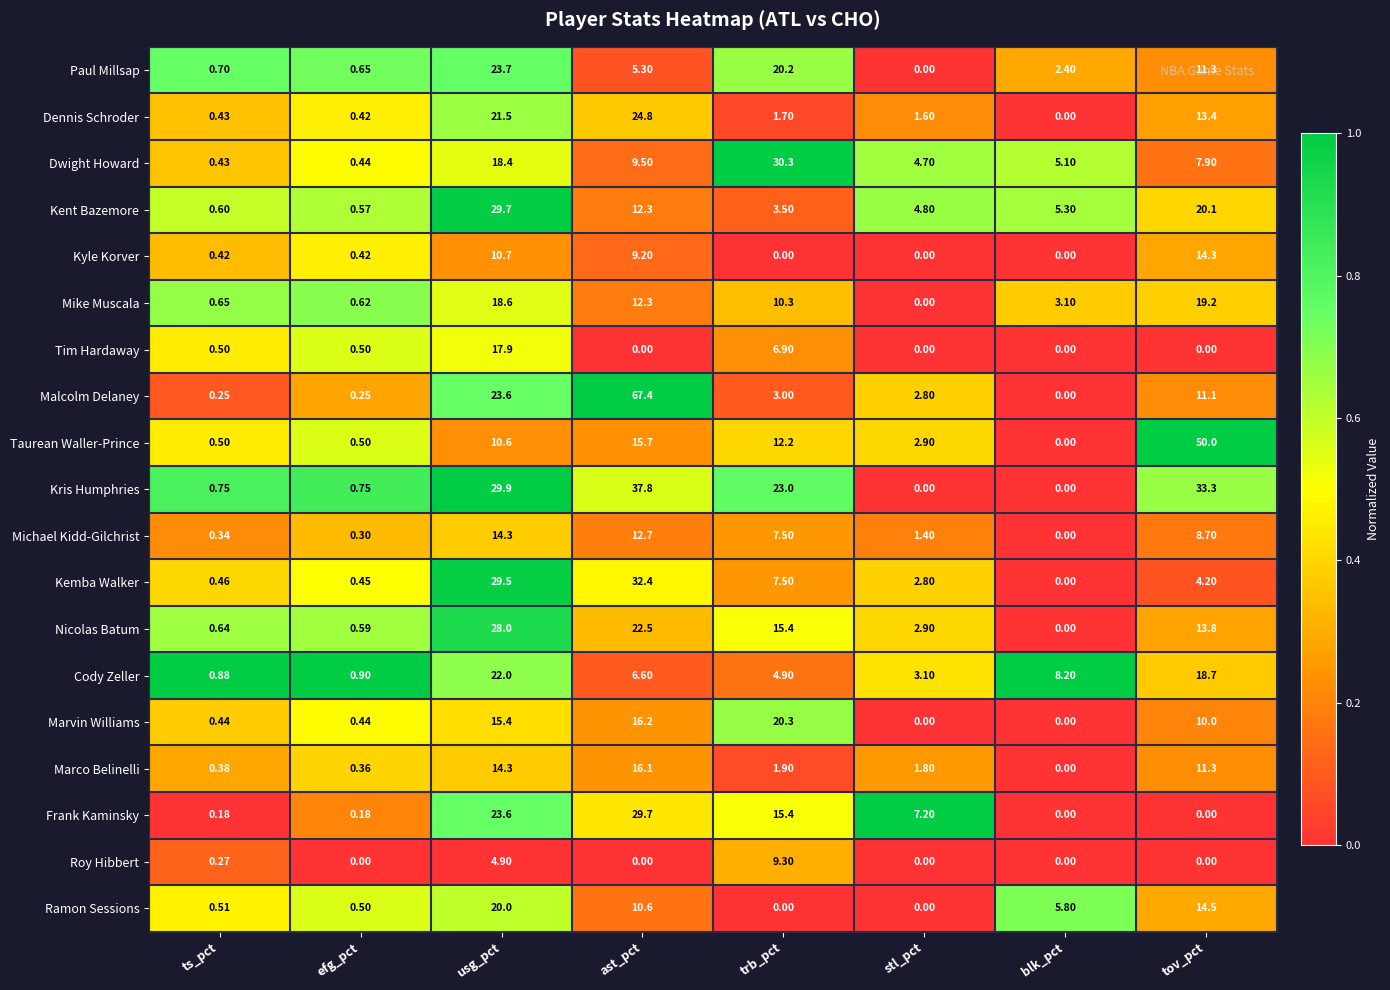

Between usg_pct and stl_pct, which series saw the biggest shift?

Kris Humphries